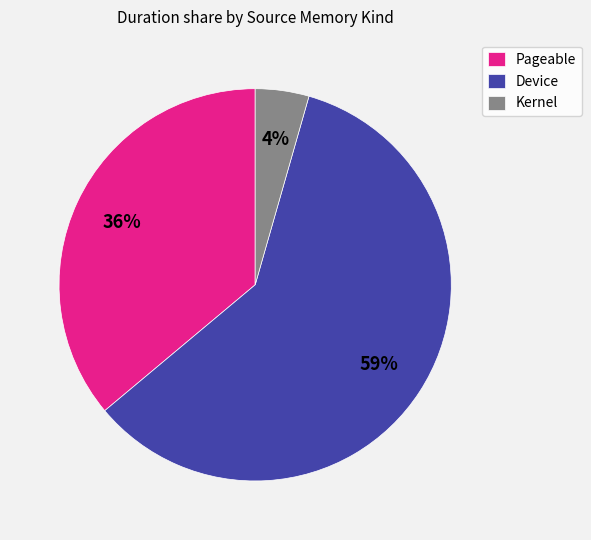

Is there any slice that represents more than half of the pie?

Yes